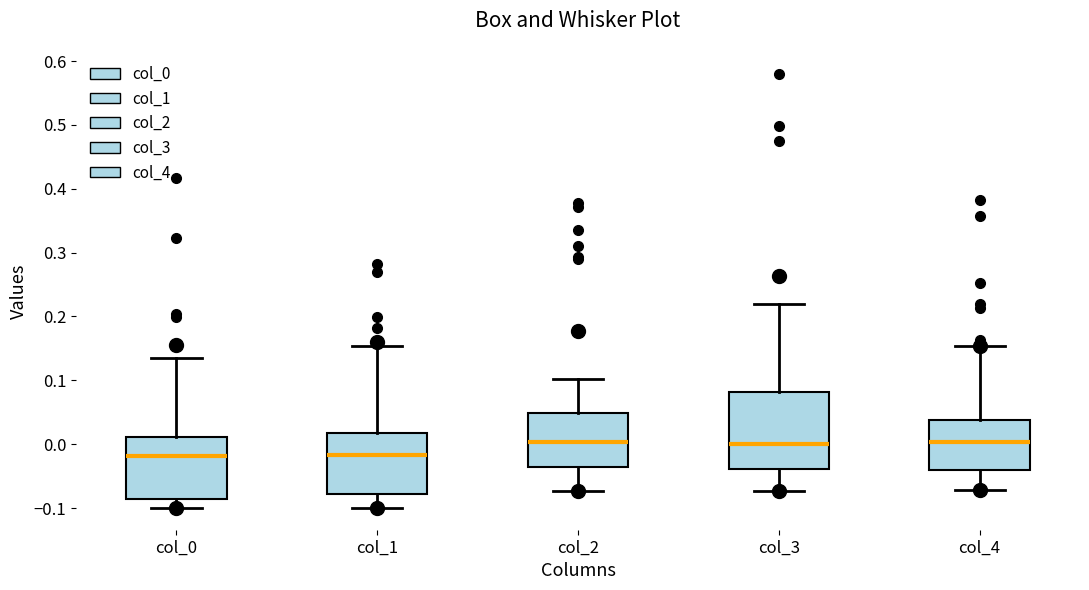

Which box is the tallest, from its lower edge to its upper edge?

col_3